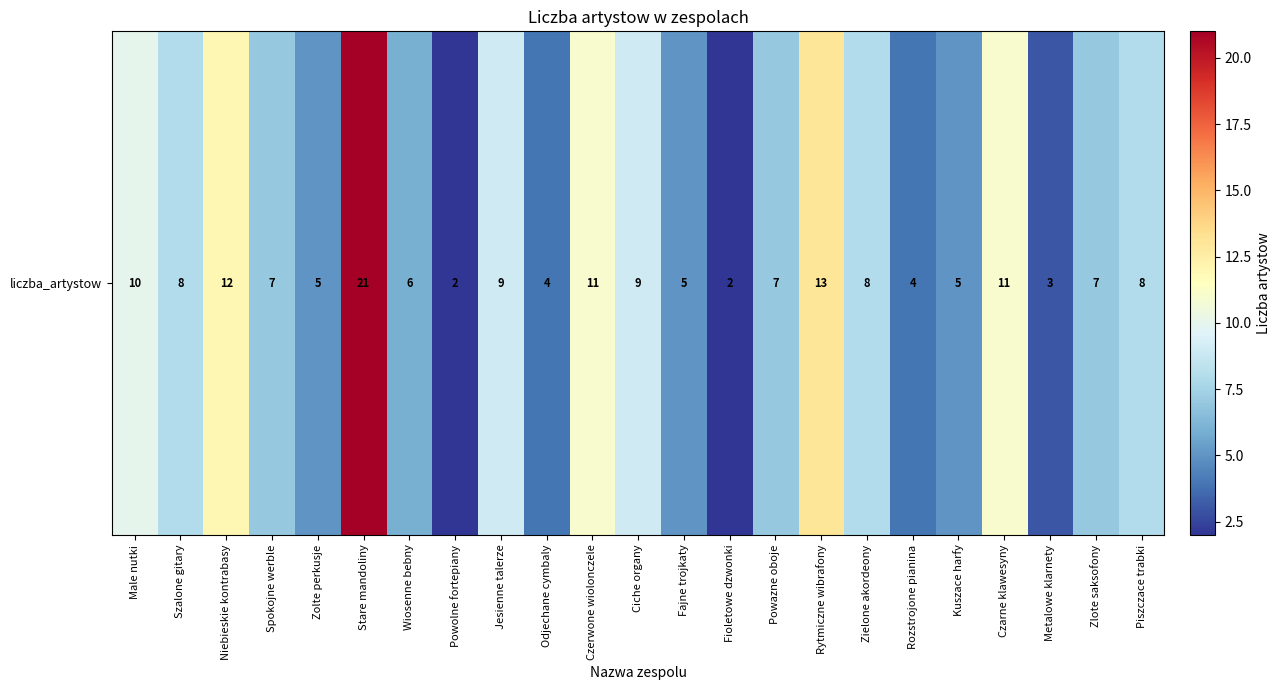

List the labels in order of value, smallest first.

Powolne fortepiany, Fioletowe dzwonki, Metalowe klarnety, Odjechane cymbaly, Rozstrojone pianina, Zolte perkusje, Fajne trojkaty, Kuszace harfy, Wiosenne bebny, Spokojne werble, Powazne oboje, Zlote saksofony, Szalone gitary, Zielone akordeony, Piszczace trabki, Jesienne talerze, Ciche organy, Male nutki, Czerwone wiolonczele, Czarne klawesyny, Niebieskie kontrabasy, Rytmiczne wibrafony, Stare mandoliny